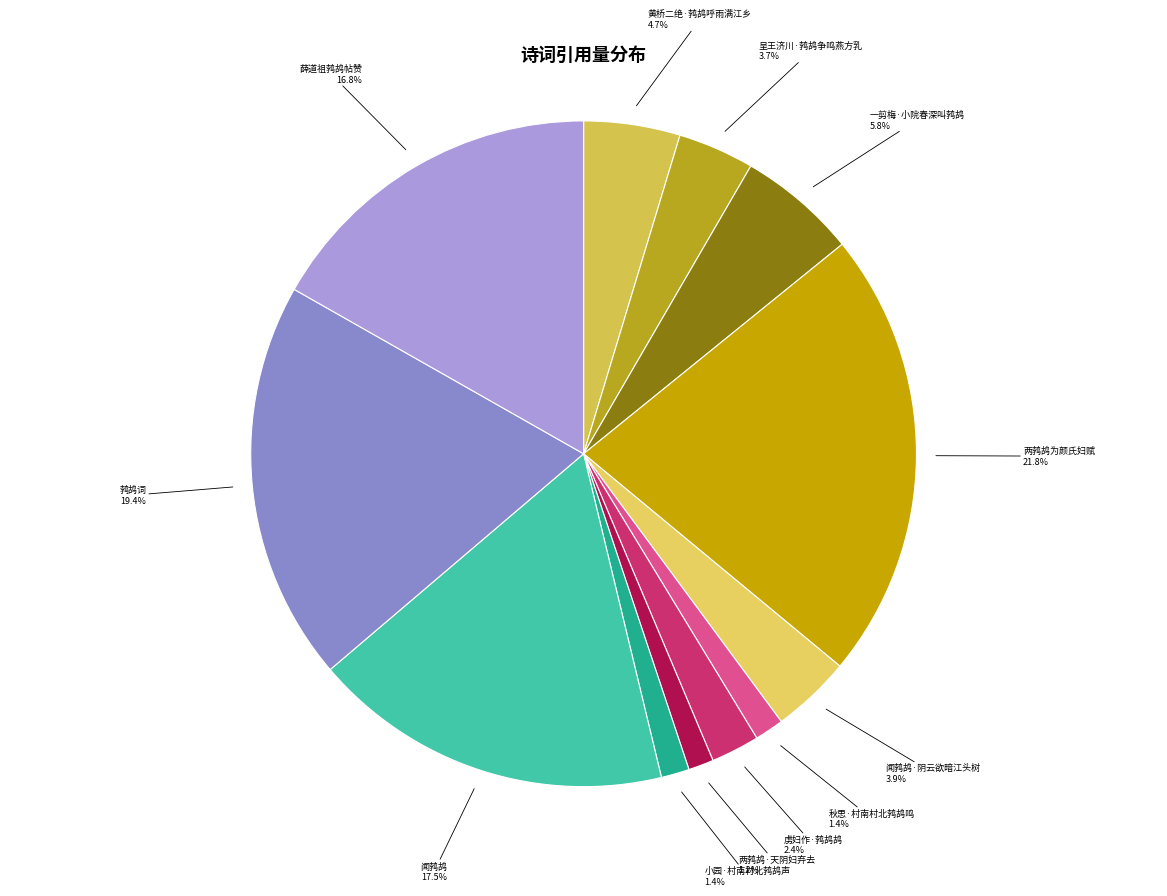

How many slices are in this pie chart?

12